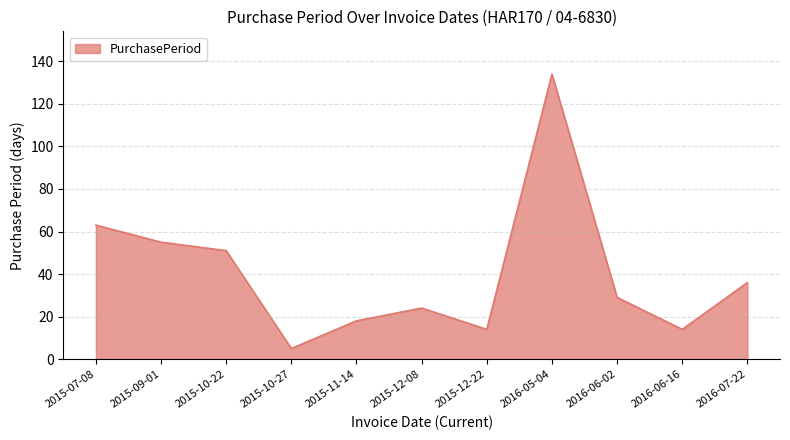

The chart shows a value of 17 at 2015-09-01. True or false?

False